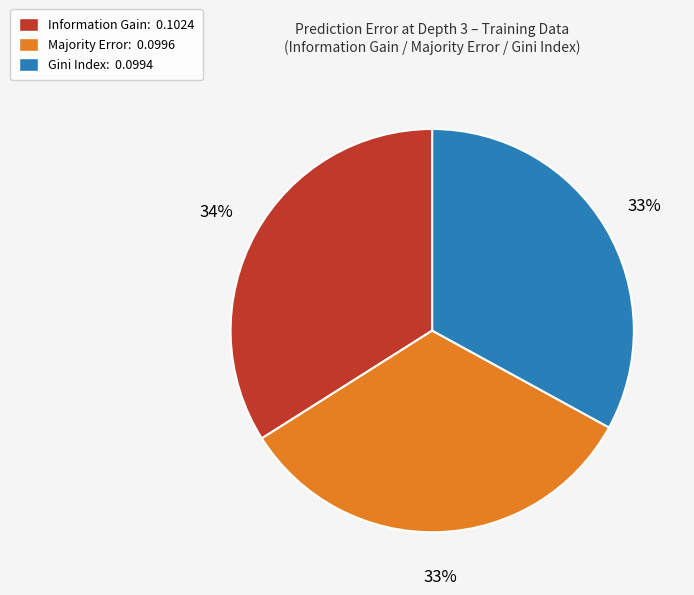

Is it true that Gini Index is 45% of the pie?

False